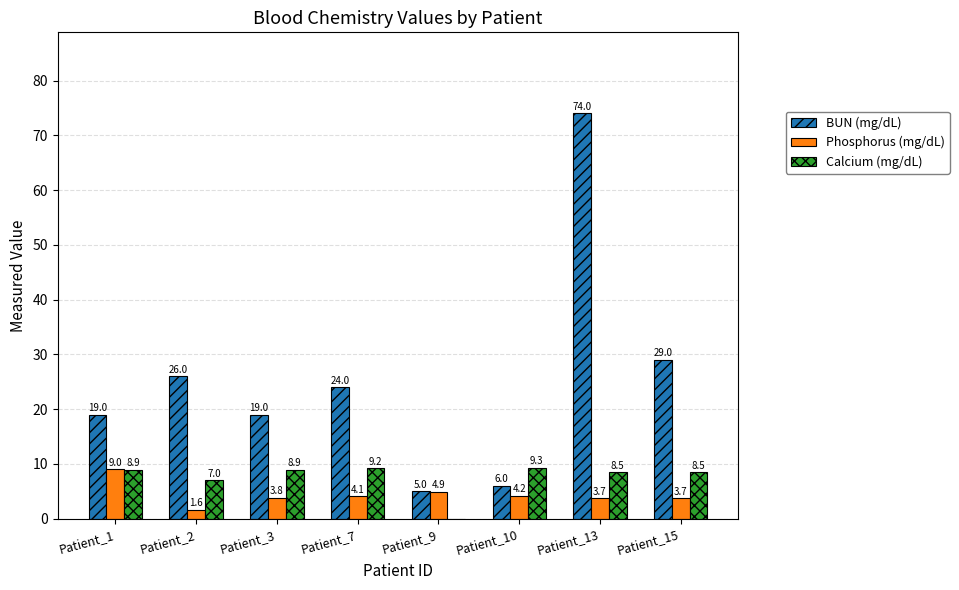

What is the sum of all Phosphorus (mg/dL) values?

35.0